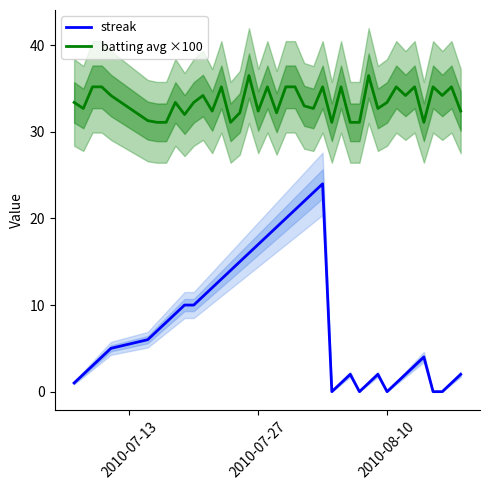

How many lines are shown in the chart?

2